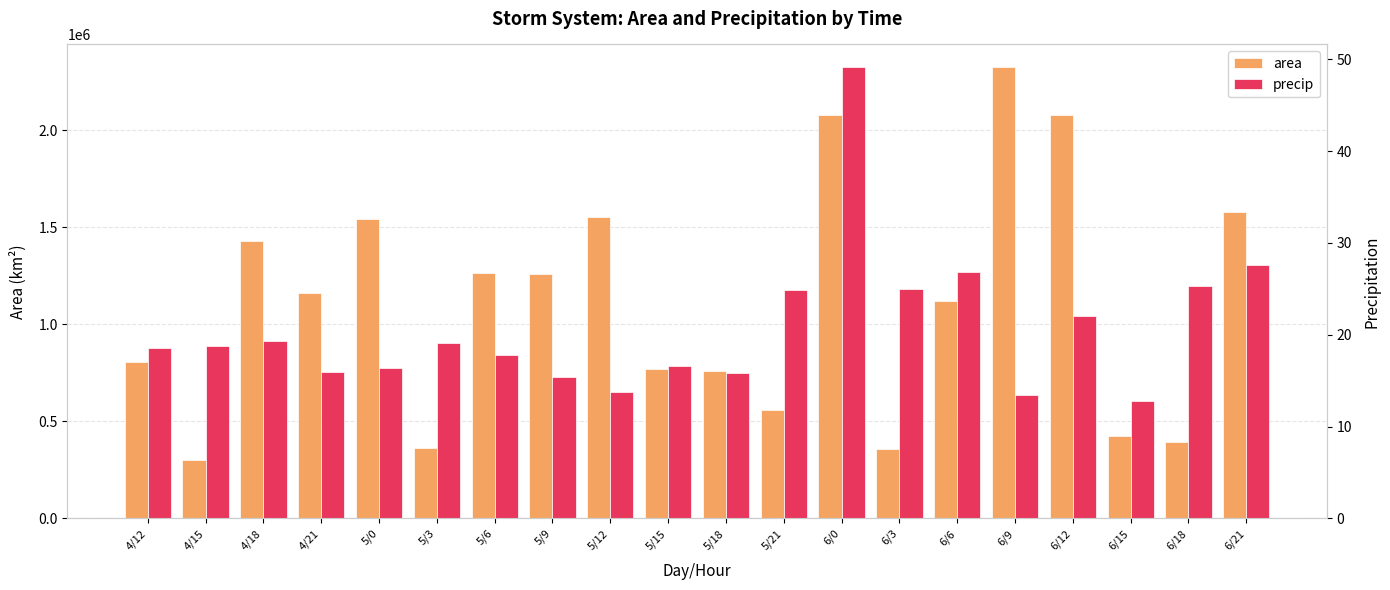

Between 5/18 and 6/6, which series saw the biggest shift?

area